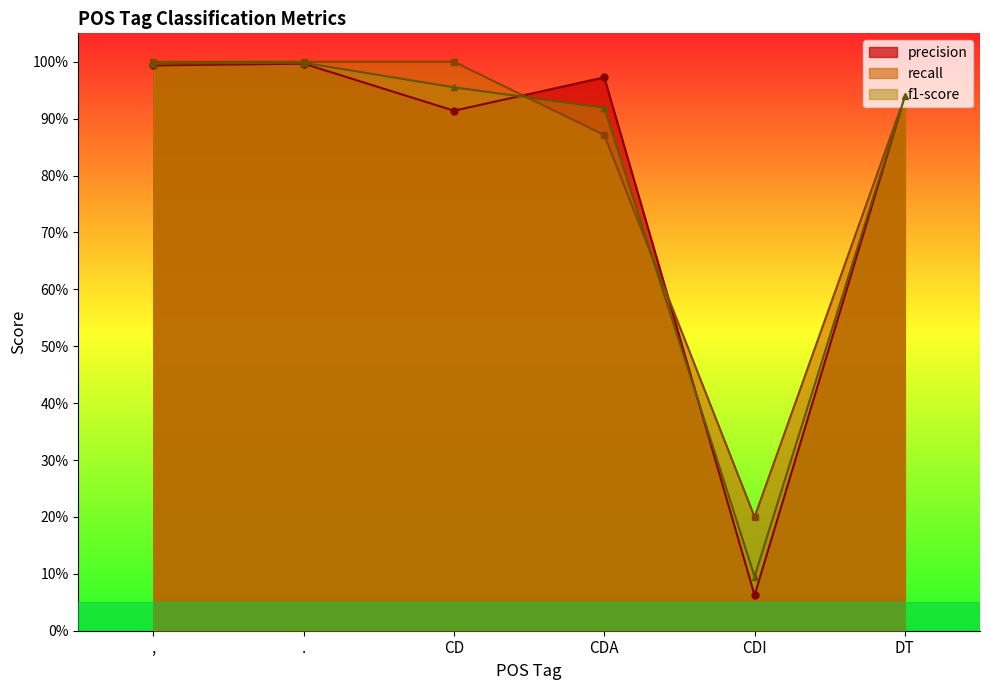

Does the chart display data point markers on the line(s)?

Yes